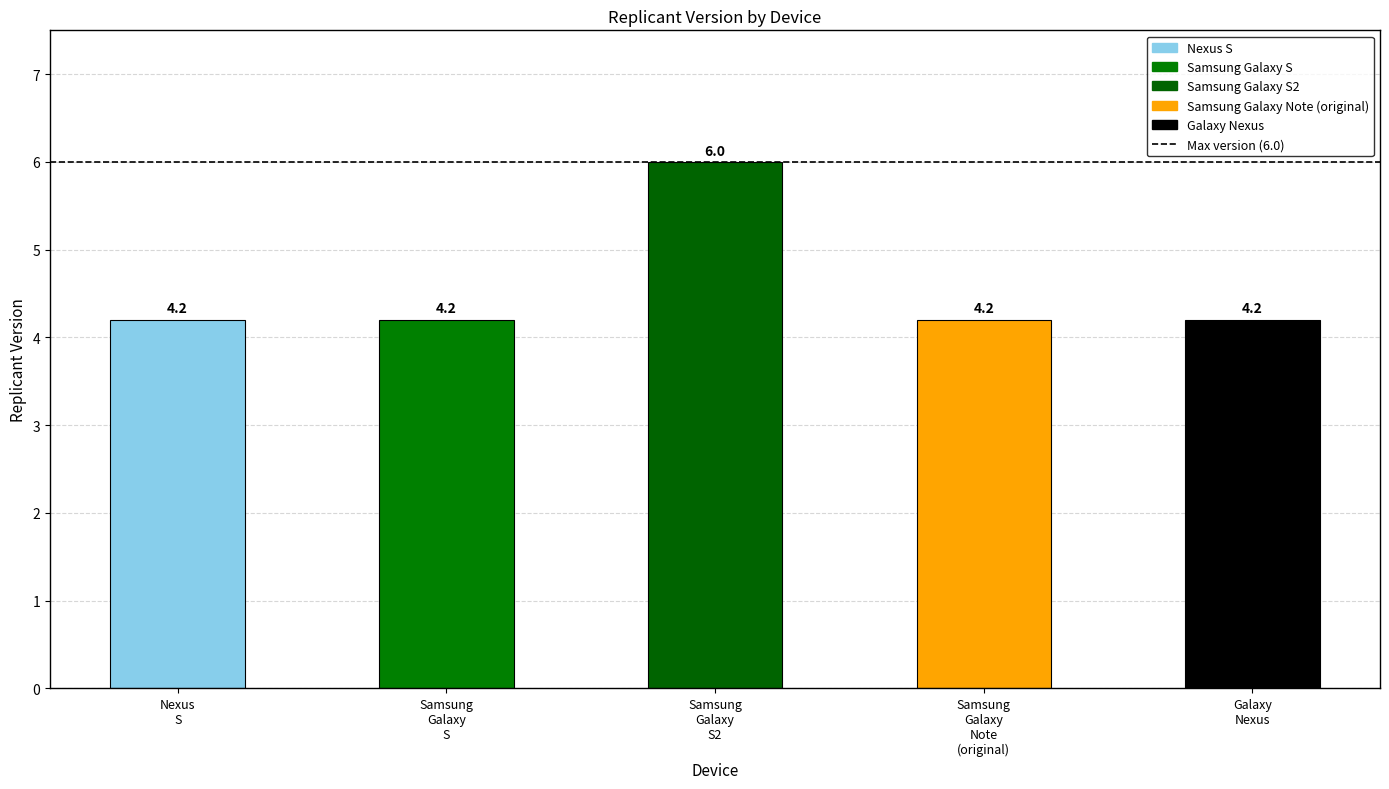

What is the value of the 3rd bar from the left?

6.0